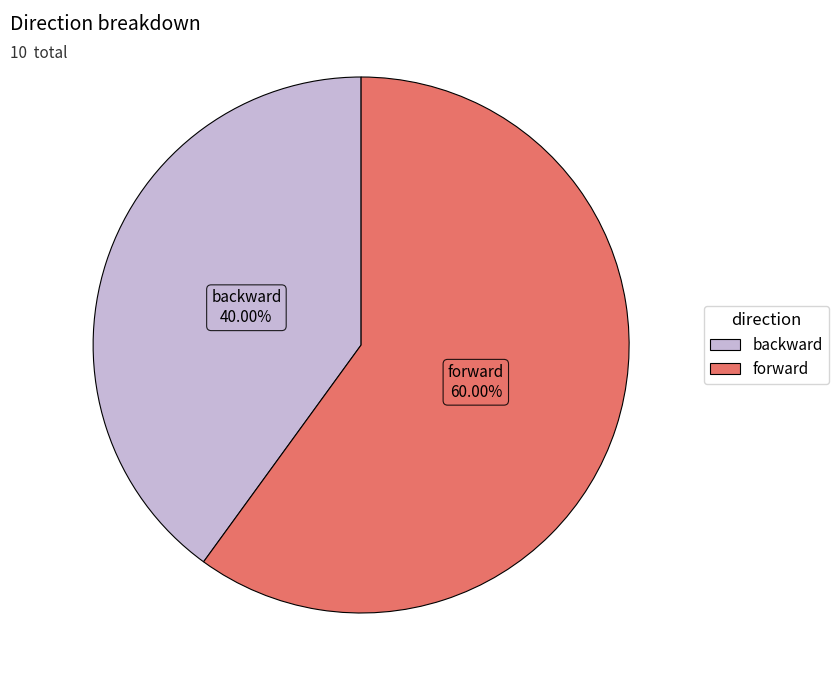

What is the ratio of the value at backward to the value at forward?

0.7